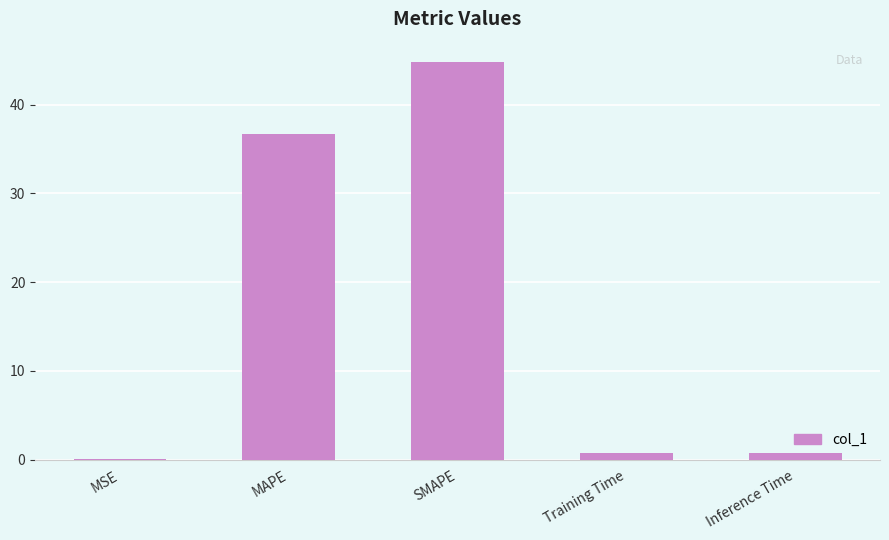

Where is the data nearest to the value 22?

MAPE